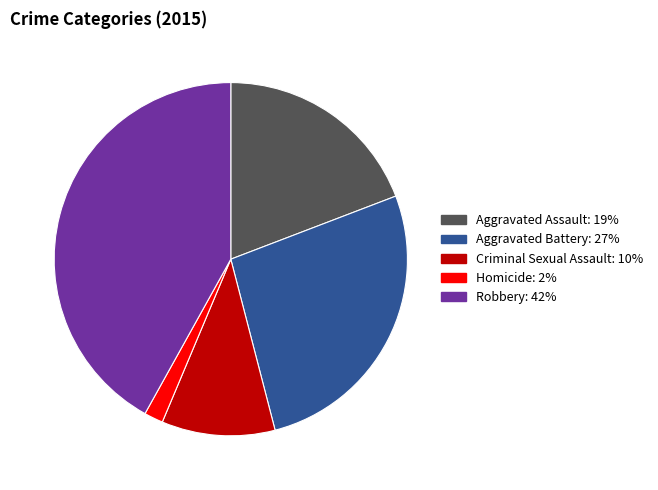

Is there a majority slice in this chart?

No